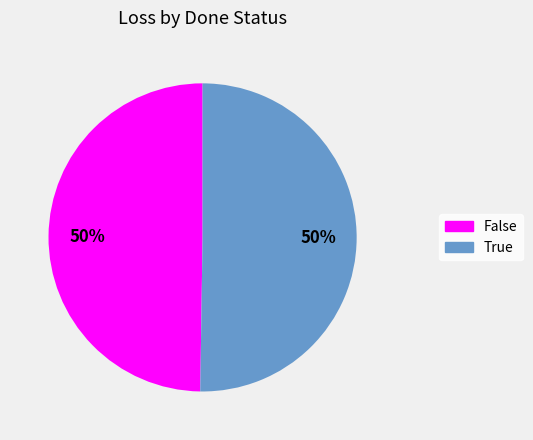

The True slice represents 57% of the pie. True or false?

False